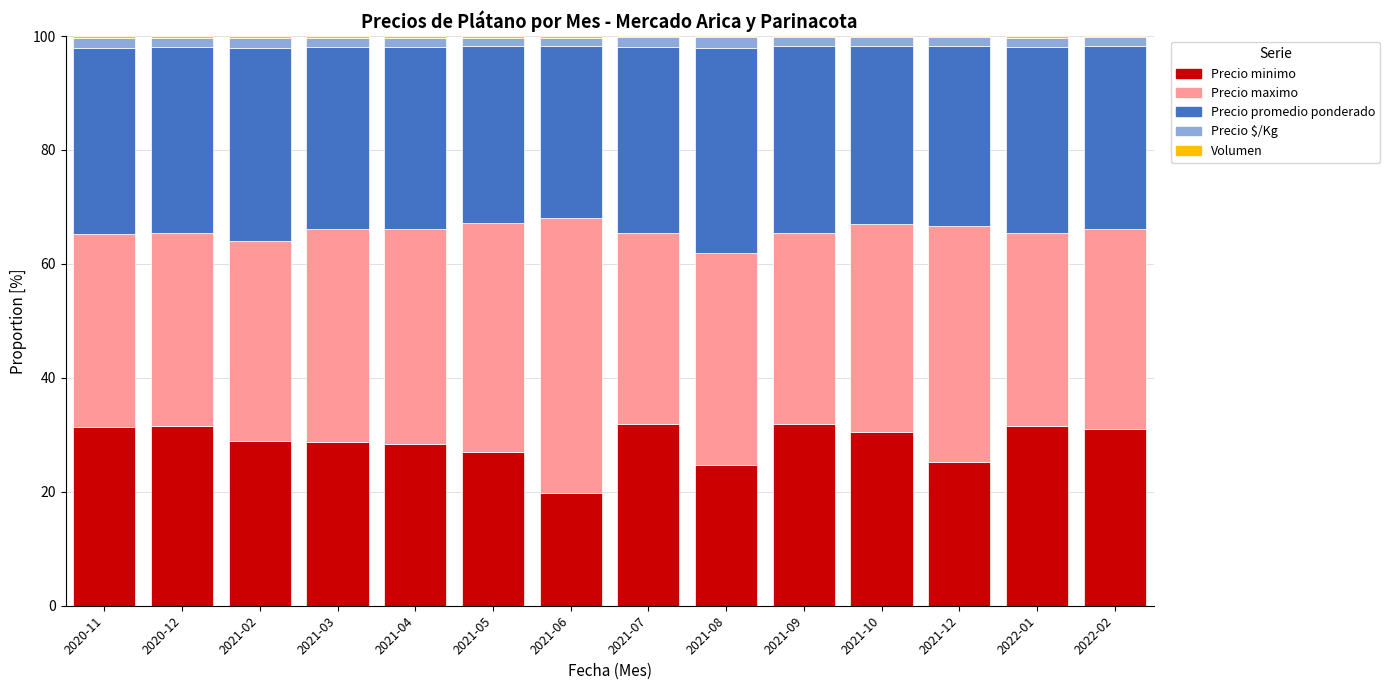

What is the highest value of the Precio minimo series?

31.9